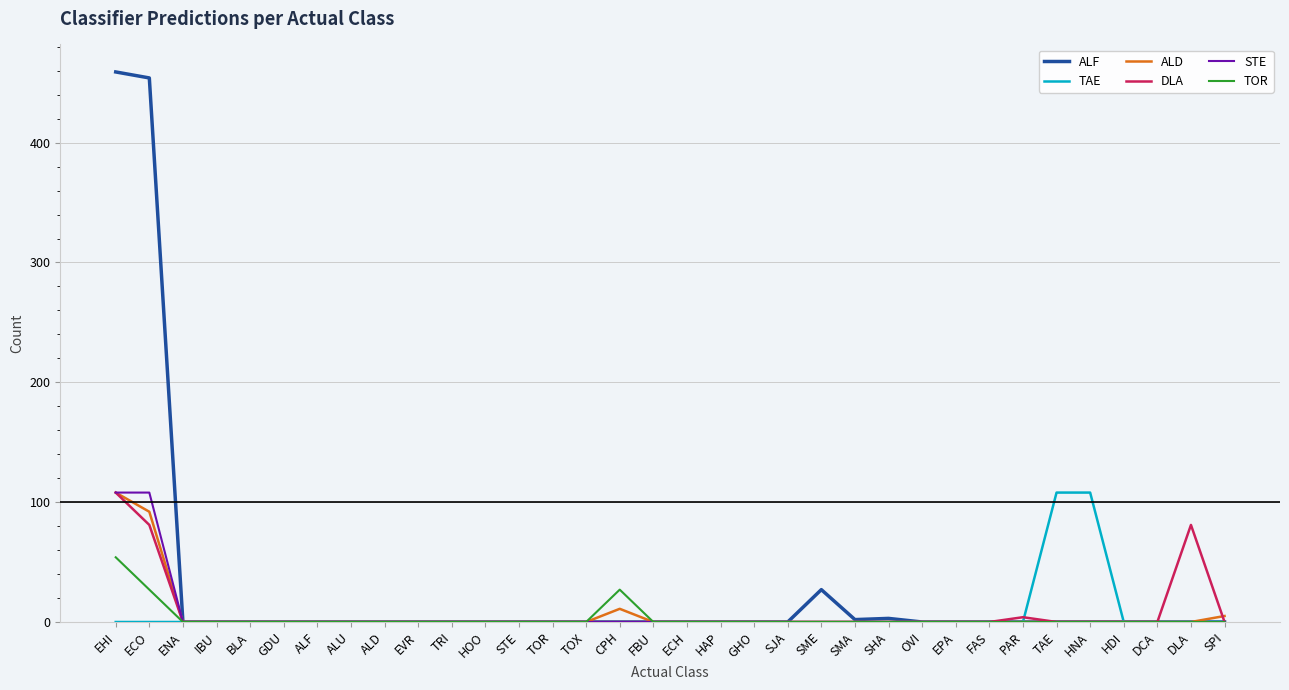

Which series has the largest range (max minus min)?

ALF